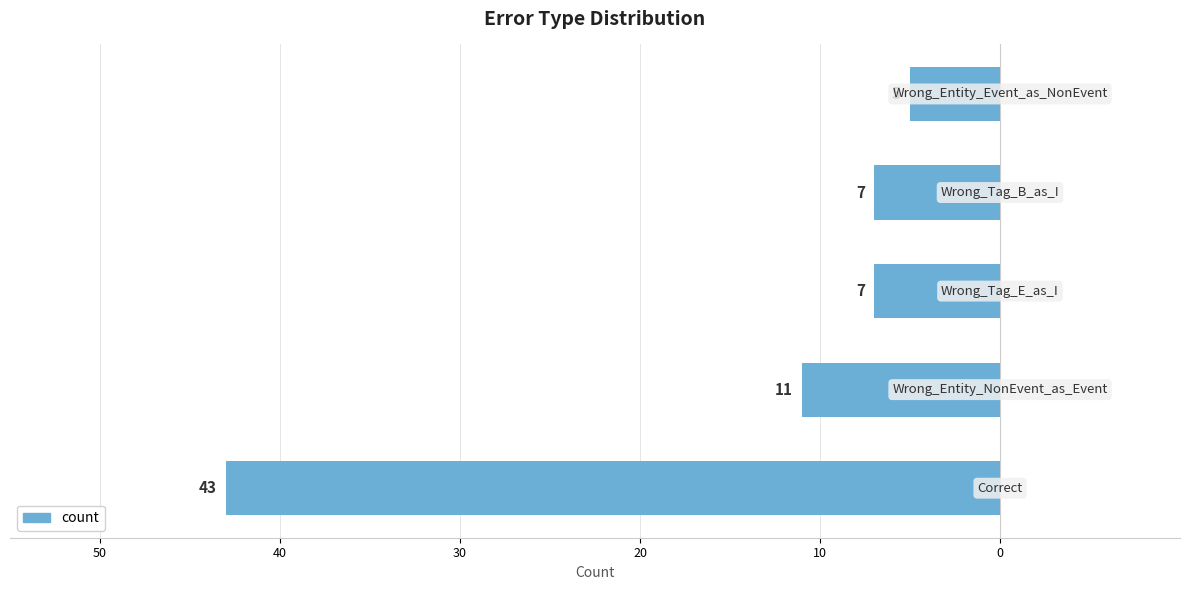

How many series are shown in this chart?

1